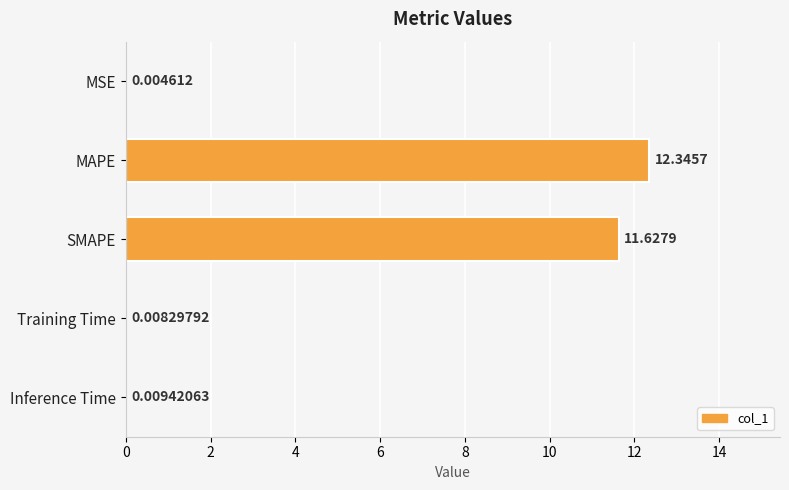

What is the sum of all values?

24.0